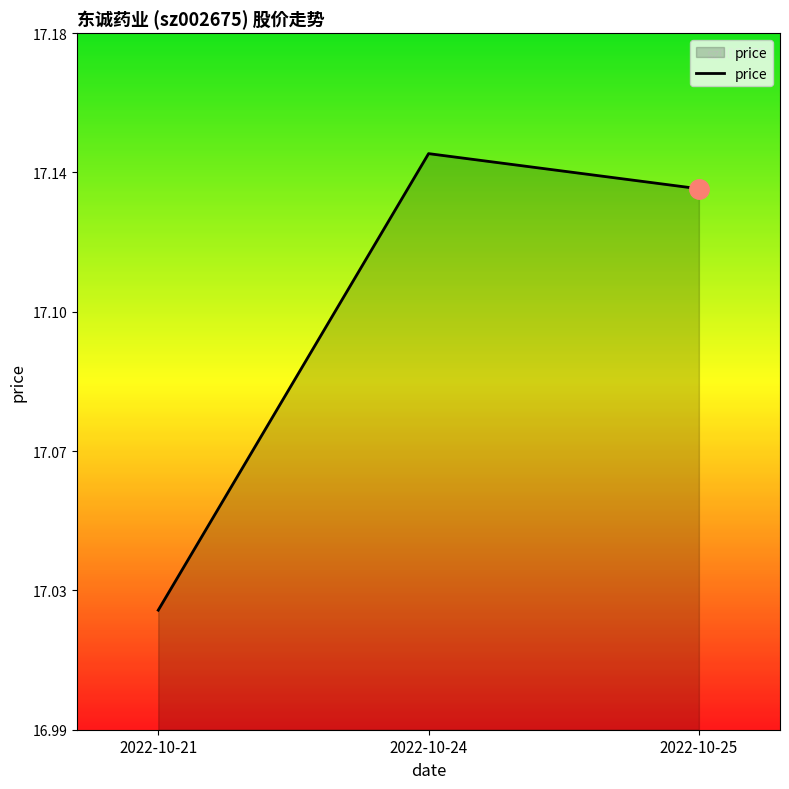

Count the values in the range 17 to 18.

3